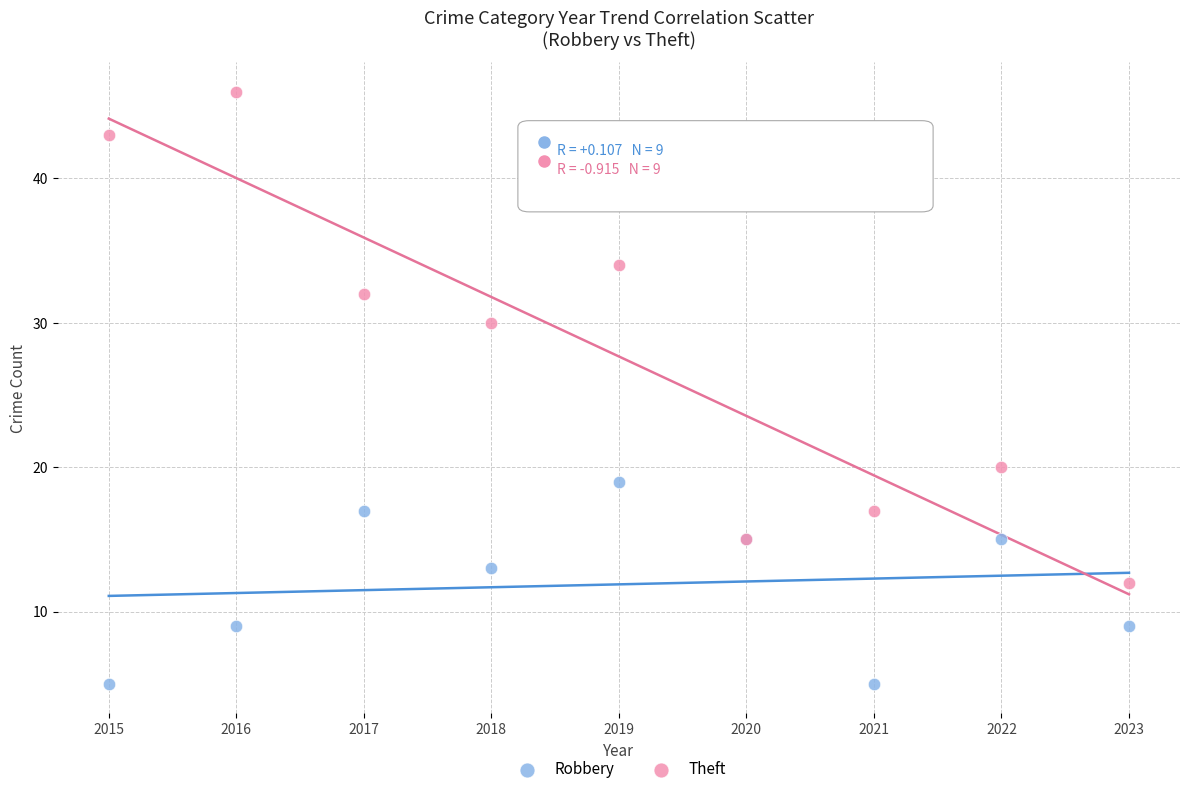

Which series contains the lowest Y value?

Robbery